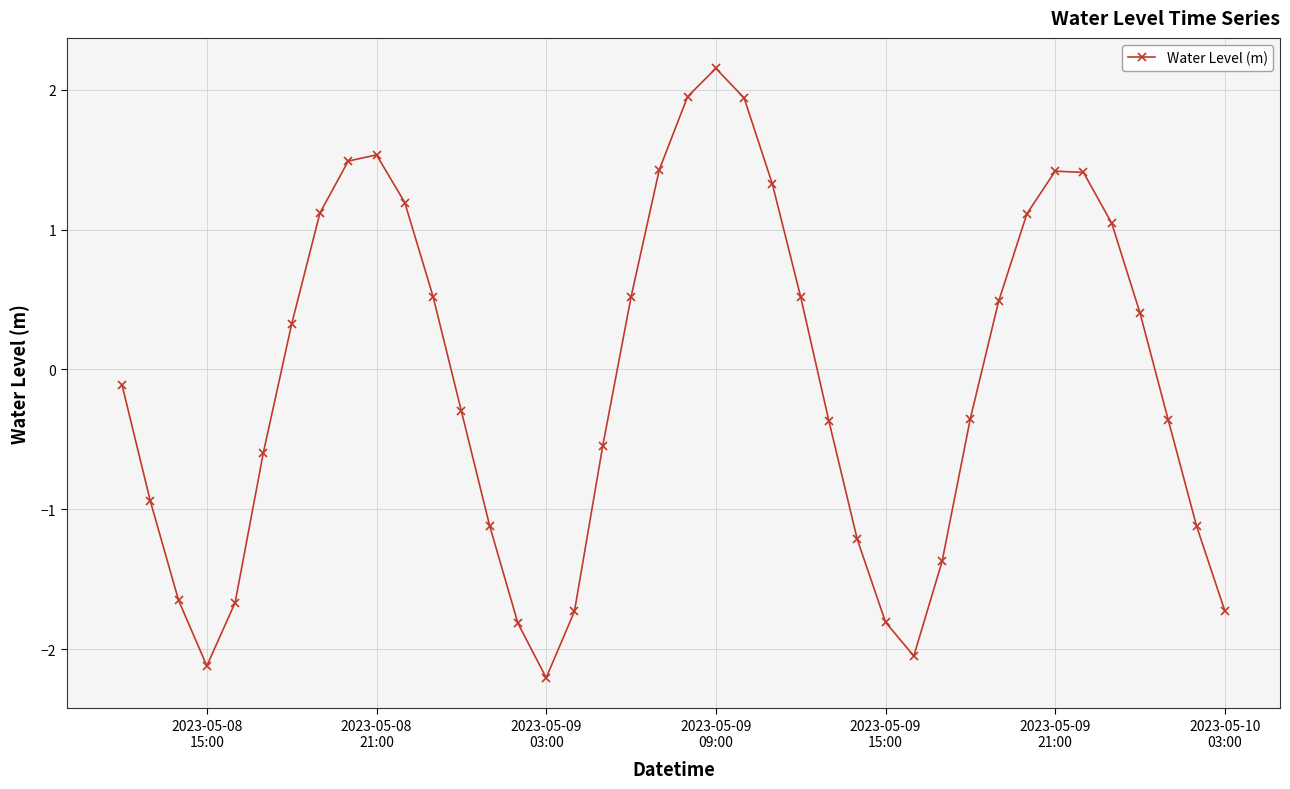

What is the maximum value shown in the chart?

2.2